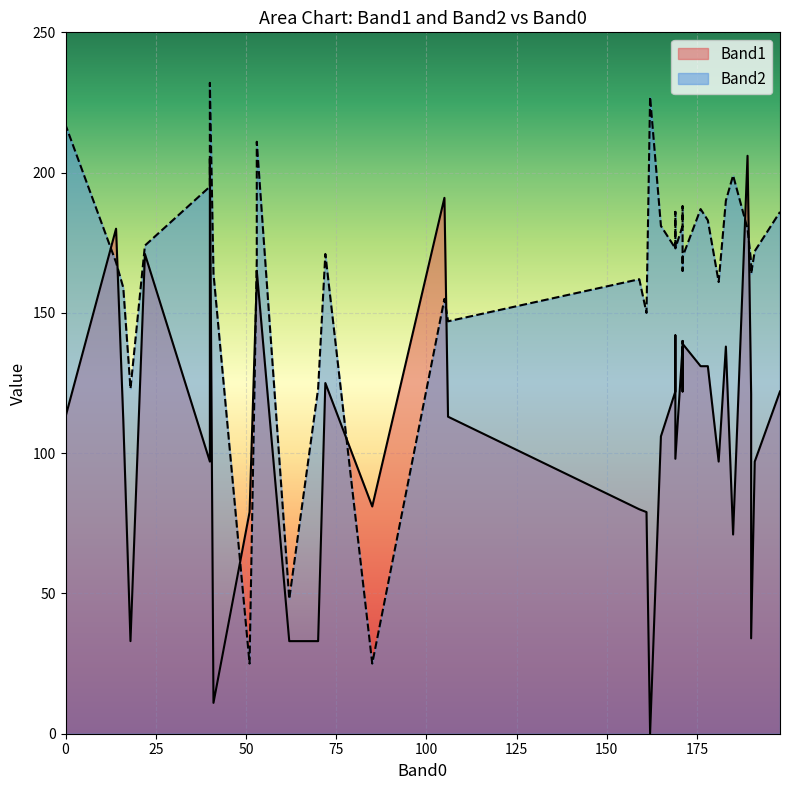

Which label corresponds to the smallest value in the chart?

162